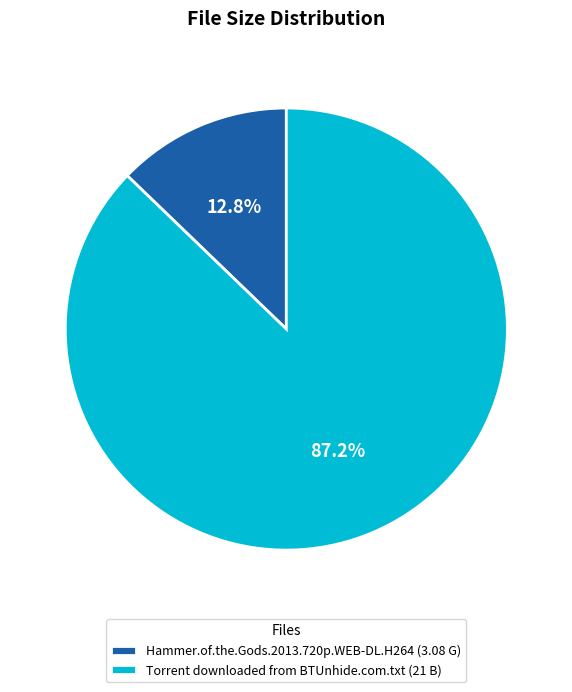

To the nearest percent, what is the average slice percentage?

50%